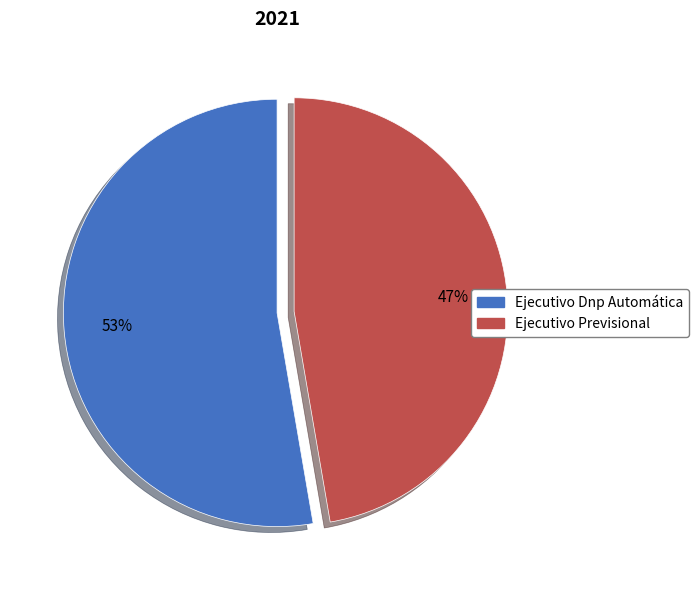

What is the ratio of the value at Ejecutivo Dnp Automática to the value at Ejecutivo Previsional?

1.1